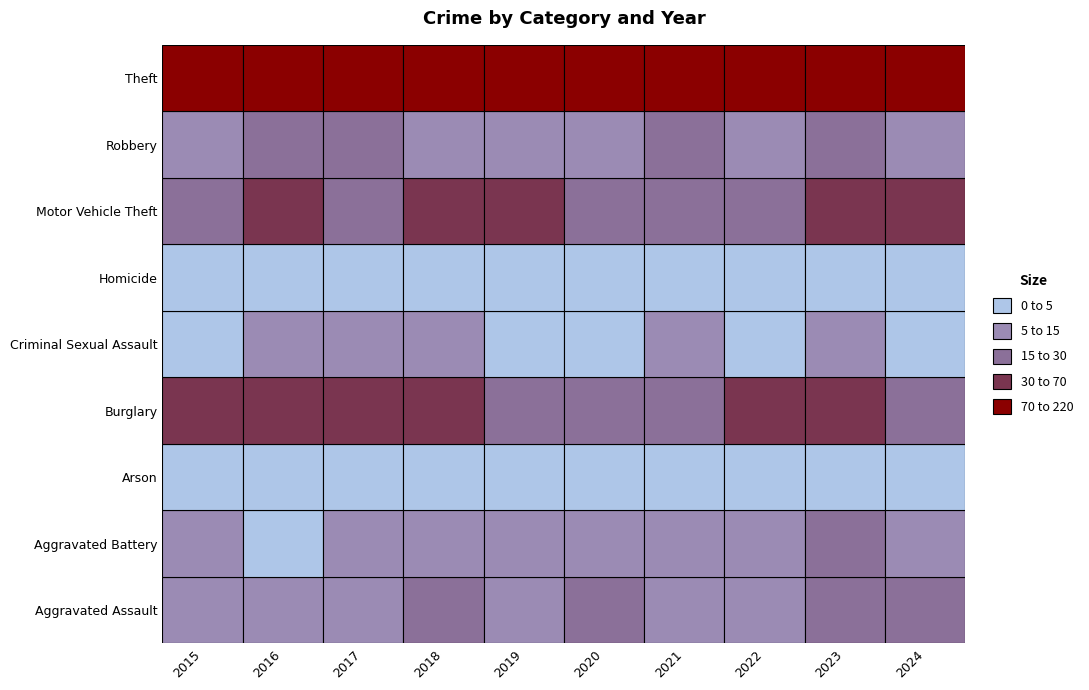

Is it true that Aggravated Battery equals 11 at 2021?

False